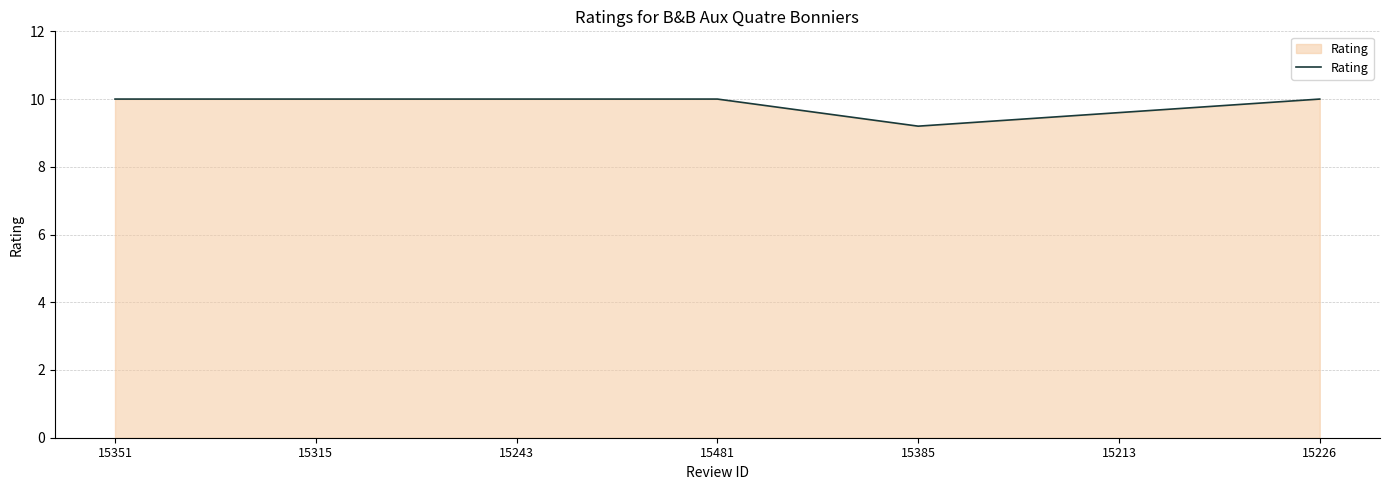

How many values are between 9 and 10?

7